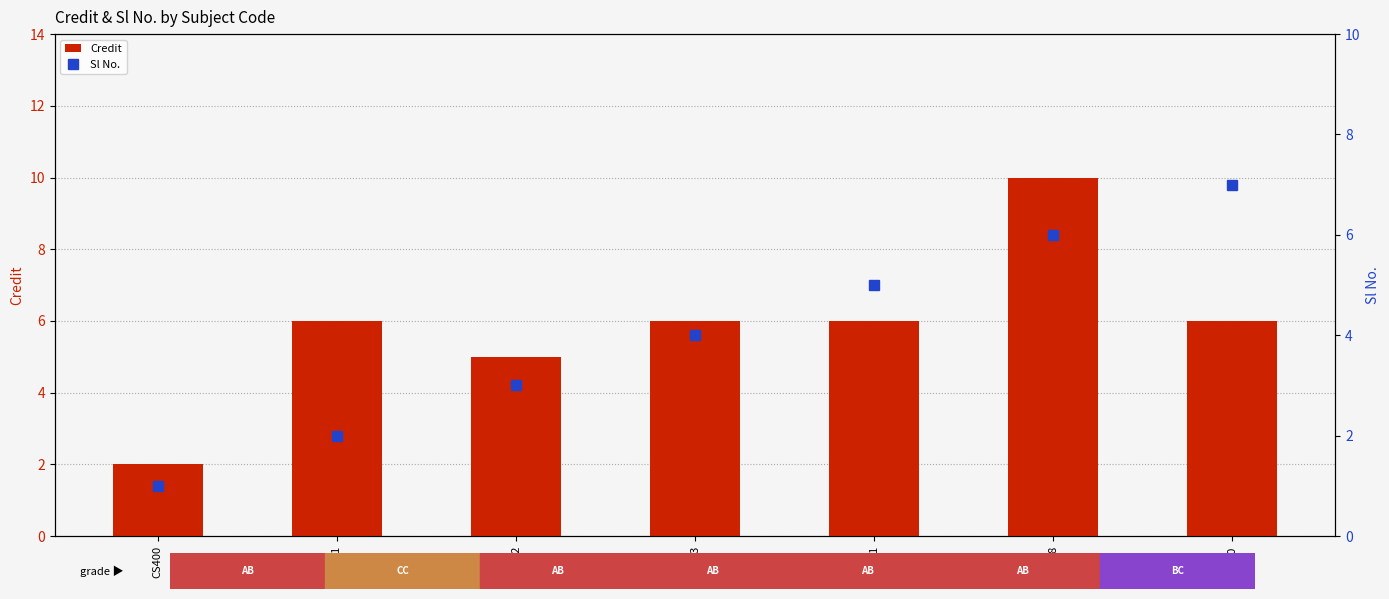

Where does the Sl No. series first go above 4?

CS461